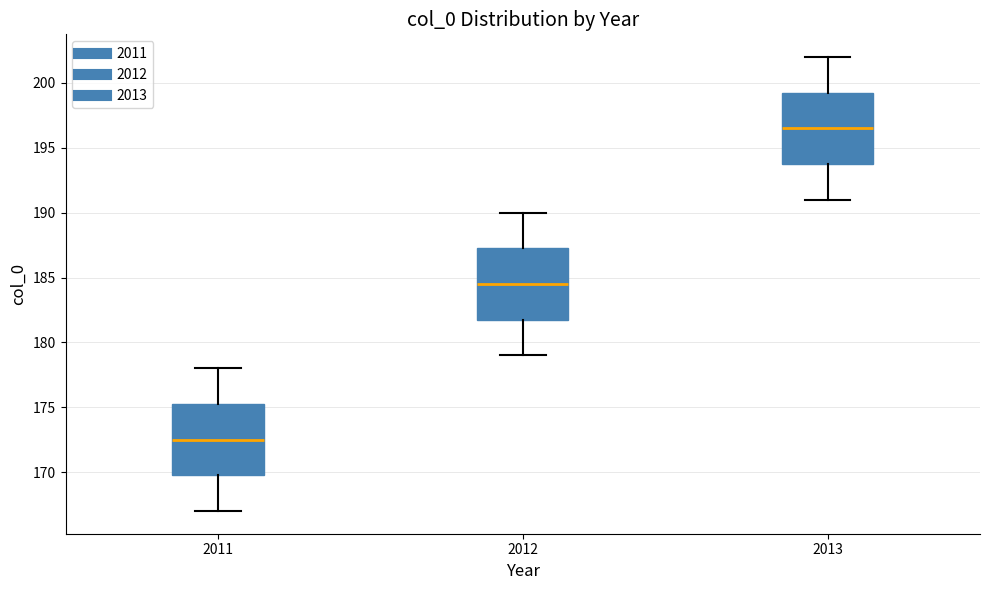

Which box's median line is the lowest?

2011